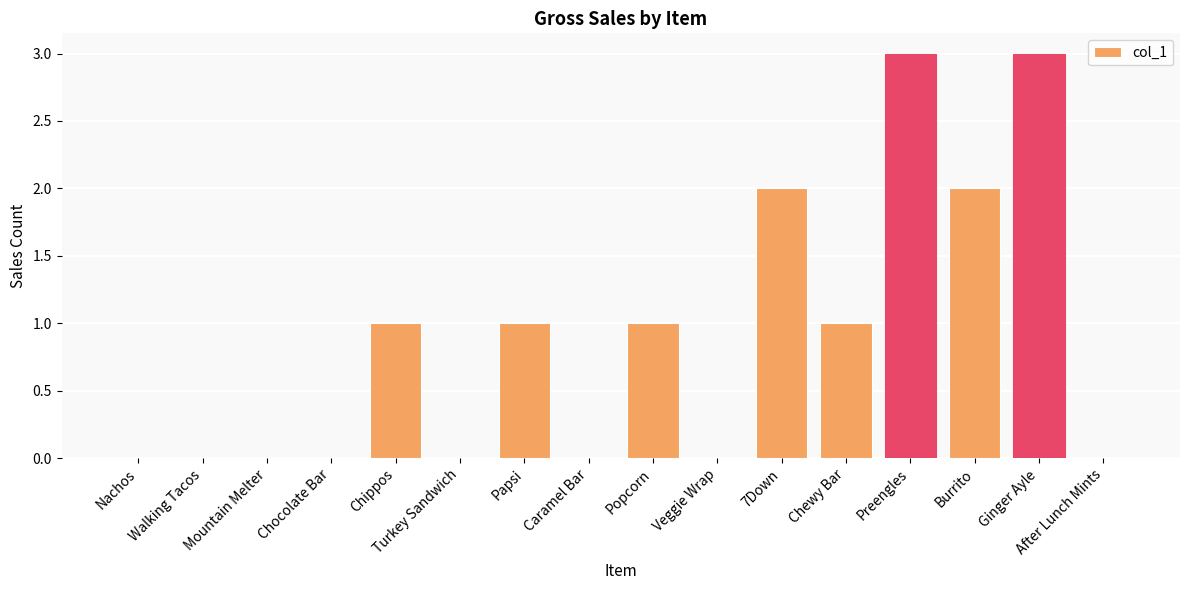

The value at 7Down is 1. True or false?

False